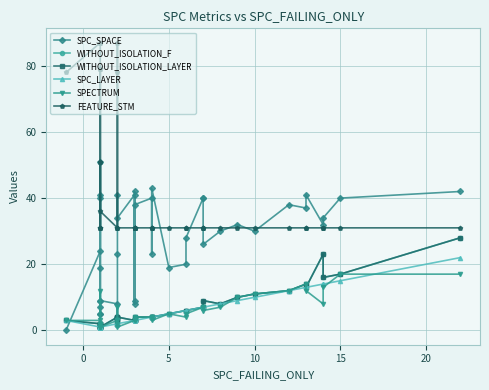

Which series has the widest spread of values?

FEATURE_STM